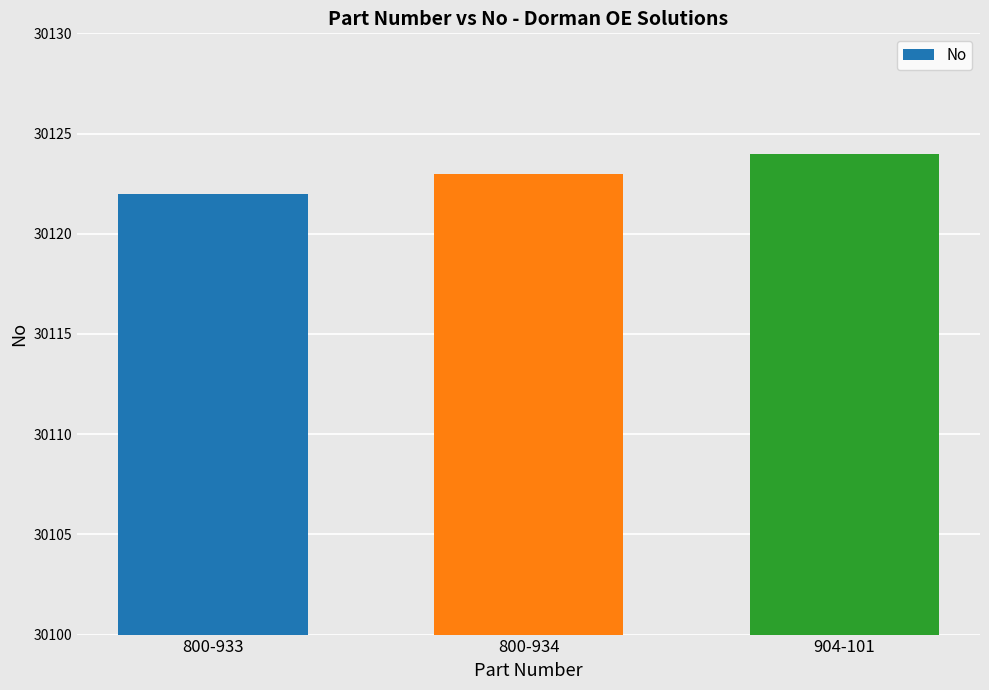

At which category does the chart reach its minimum across all series?

800-933